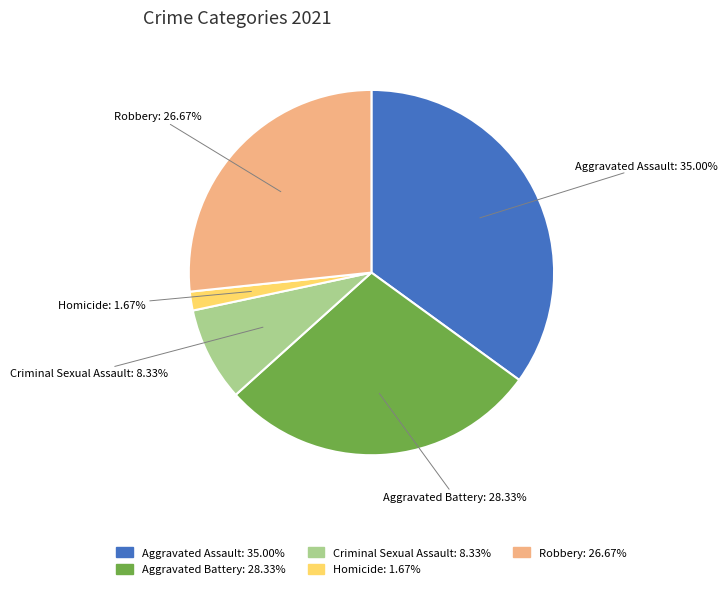

To the nearest percent, what portion does Aggravated Battery represent?

28%